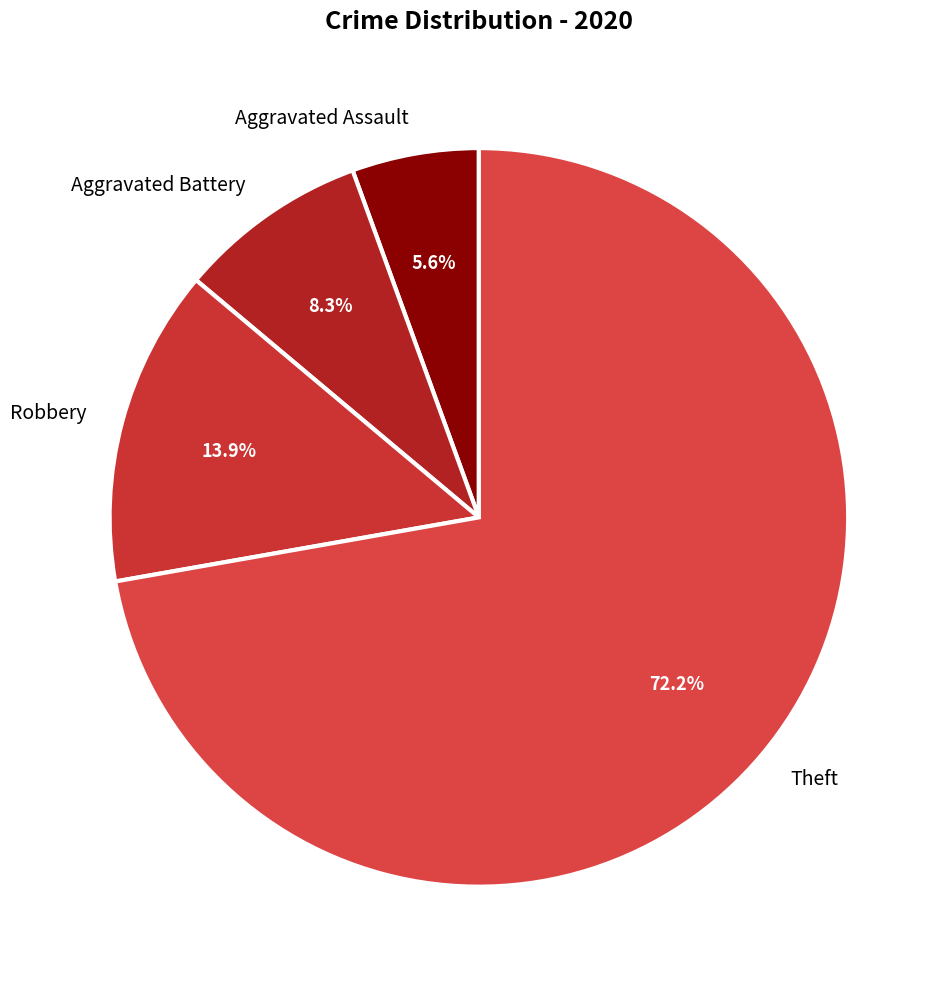

Does Robbery represent more than half of the total?

No